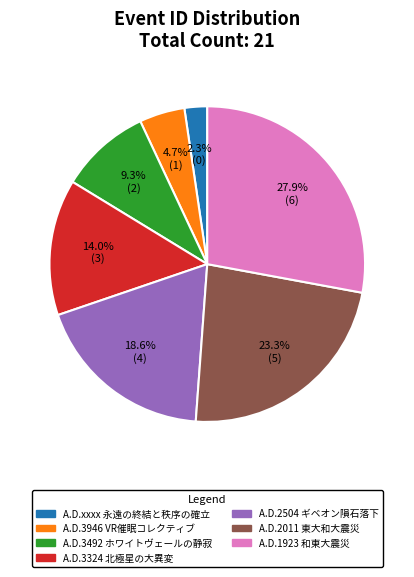

Rank the categories by value from highest to lowest.

A.D.1923 和東大震災, A.D.2011 東大和大震災, A.D.2504 ギベオン隕石落下, A.D.3324 北極星の大異変, A.D.3492 ホワイトヴェールの静寂, A.D.3946 VR催眠コレクティブ, A.D.xxxx 永遠の終結と秩序の確立